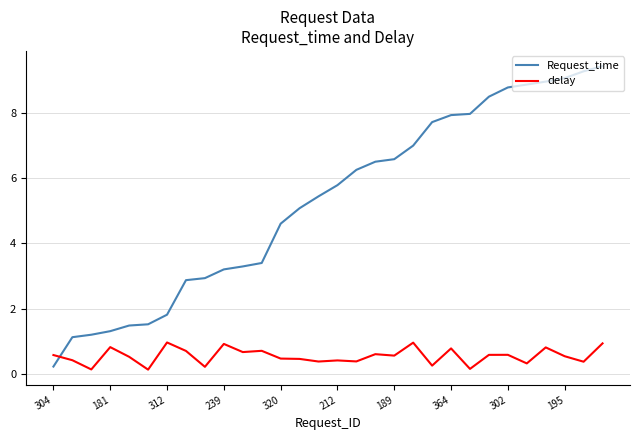

What are all the series names shown in the legend?

Request_time, delay